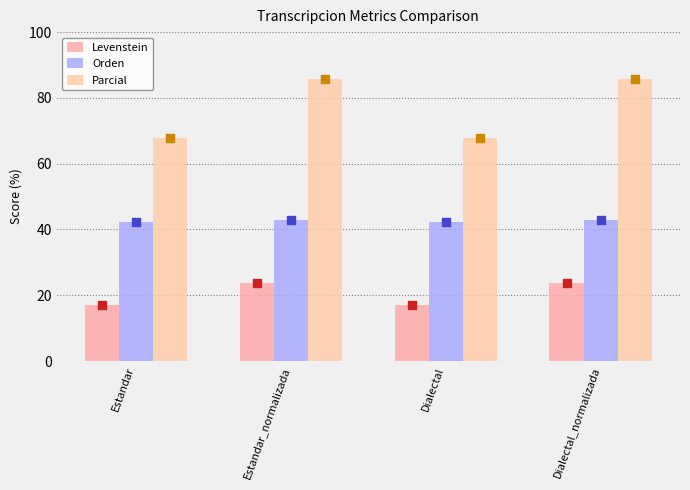

Which series reaches the maximum Y coordinate?

Parcial